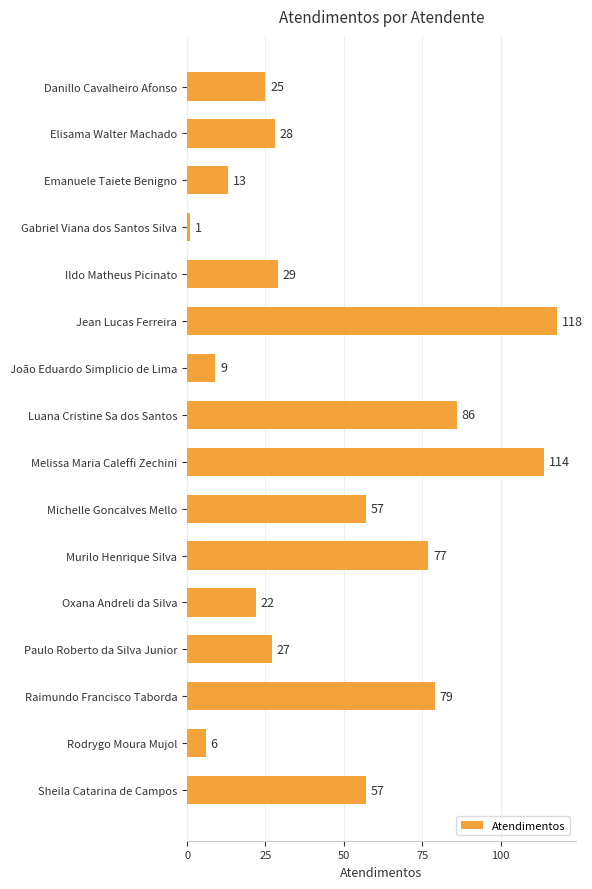

Are the bars grouped side by side (vs. stacked)?

No